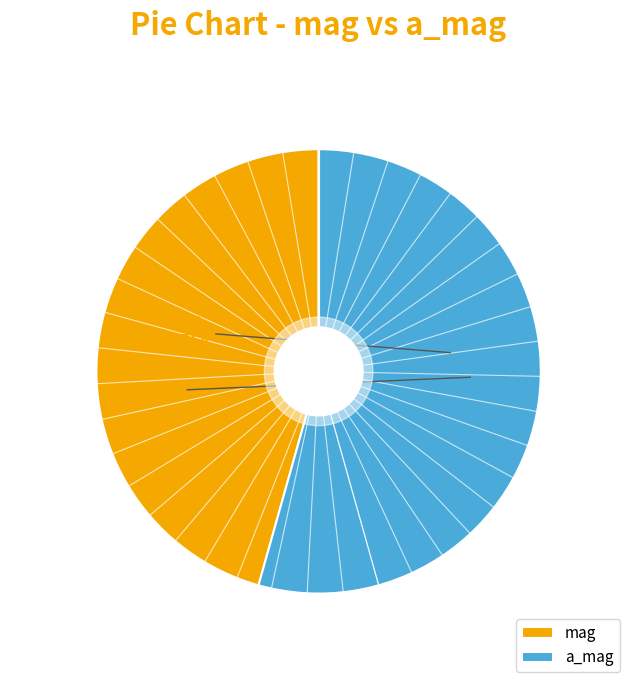

Does a_mag represent more than half of the total?

Yes